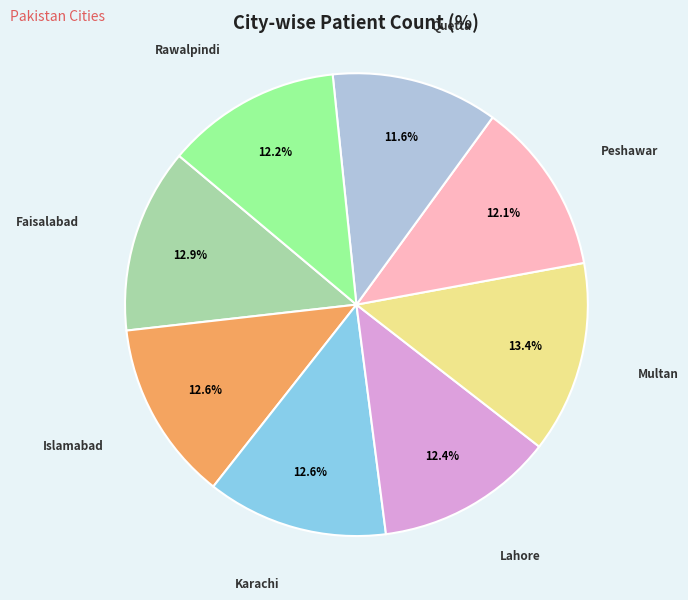

Which has a higher value, Faisalabad or Rawalpindi?

Faisalabad